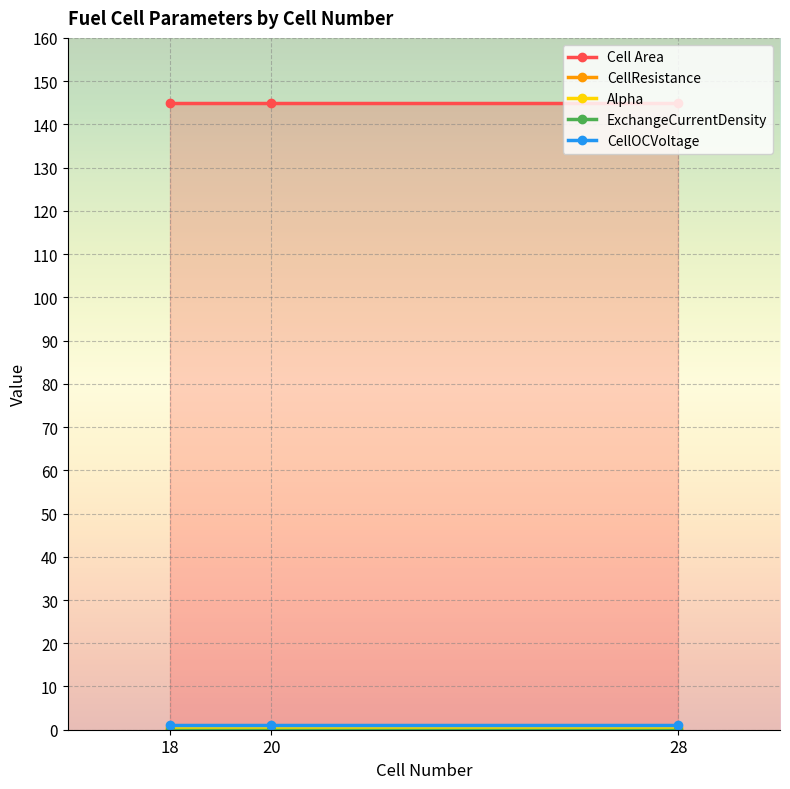

What is the value of the CellOCVoltage point at the 2nd from the left?

1.0